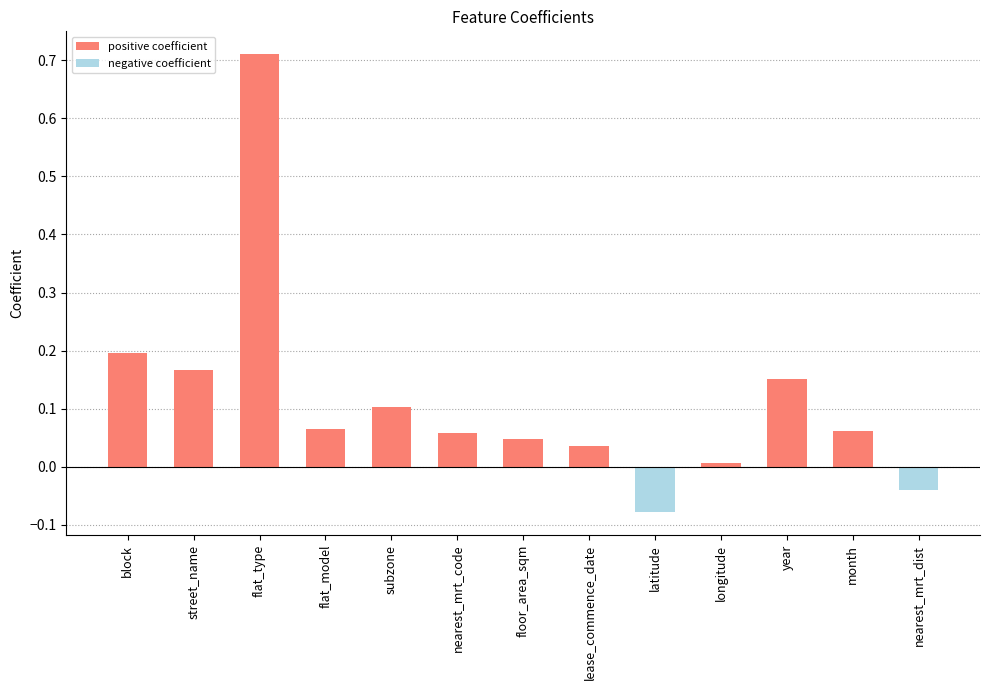

What is the difference between the second highest and minimum values?

0.3